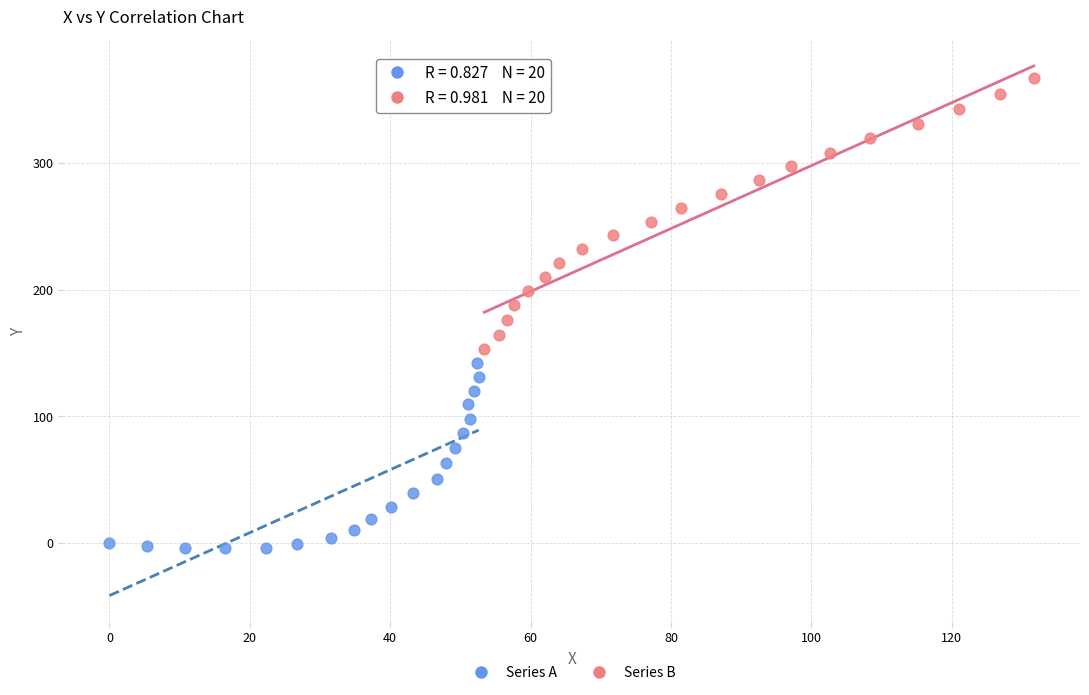

Which series reaches the minimum Y coordinate?

Series A